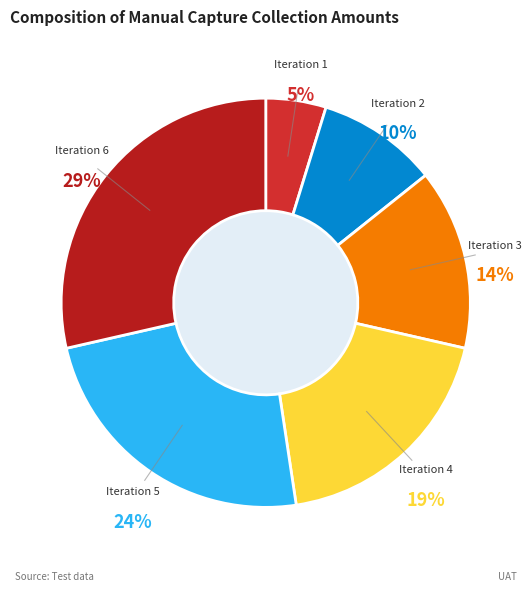

The Iteration 6 slice represents 29% of the pie. True or false?

True